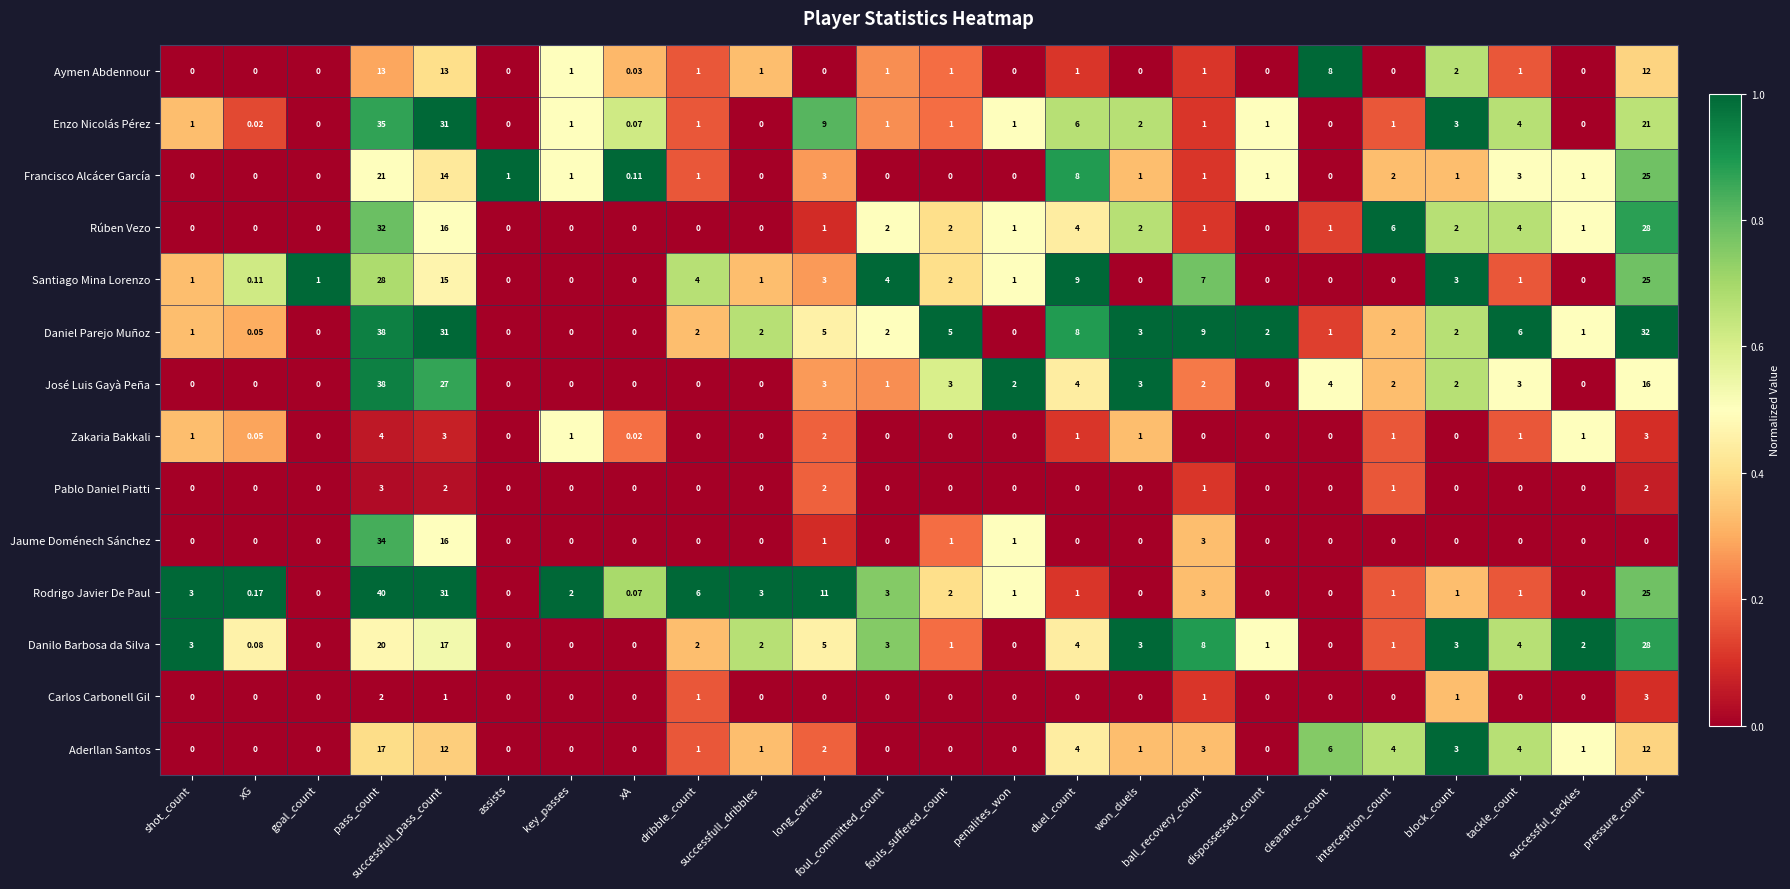

Which series has the largest total across all categories?

Daniel Parejo Muñoz